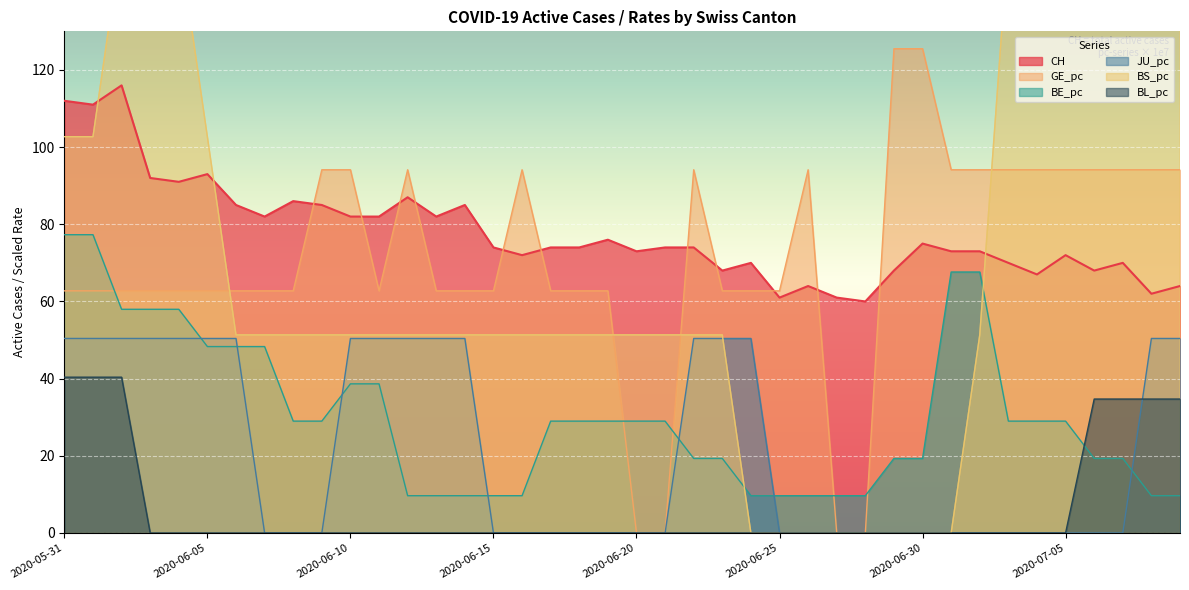

What are all the series names shown in the legend?

CH, GE_pc, BE_pc, JU_pc, BS_pc, BL_pc